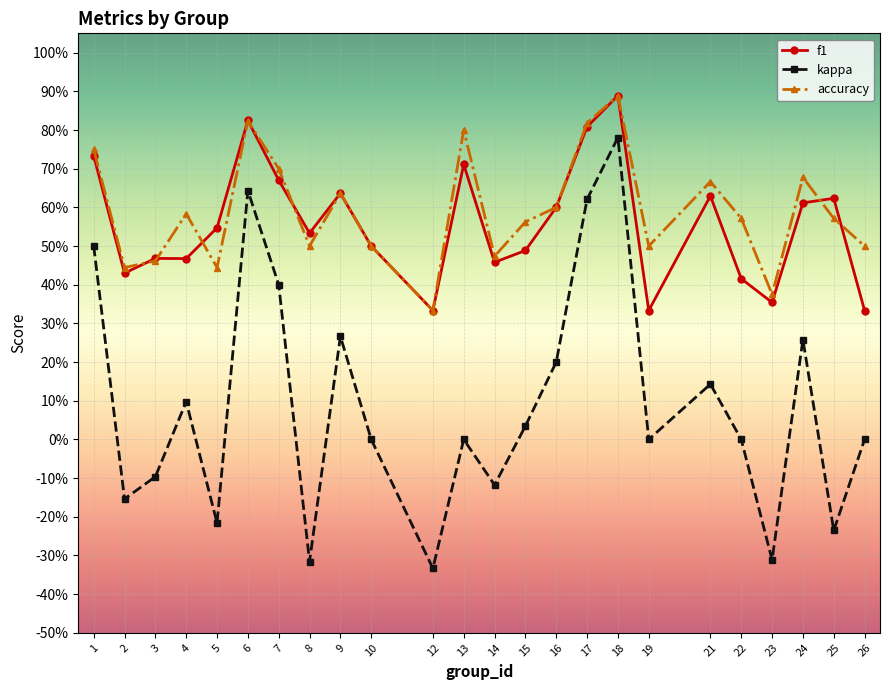

Is this an area chart (filled region under the line)?

No